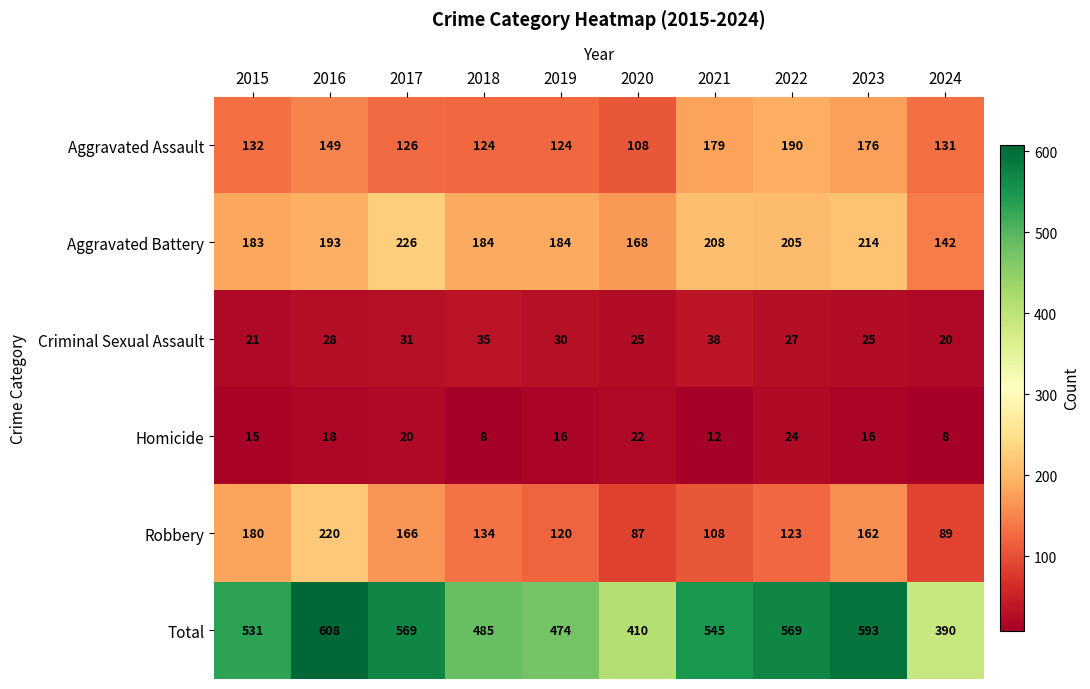

At which label does Homicide reach its peak?

2022